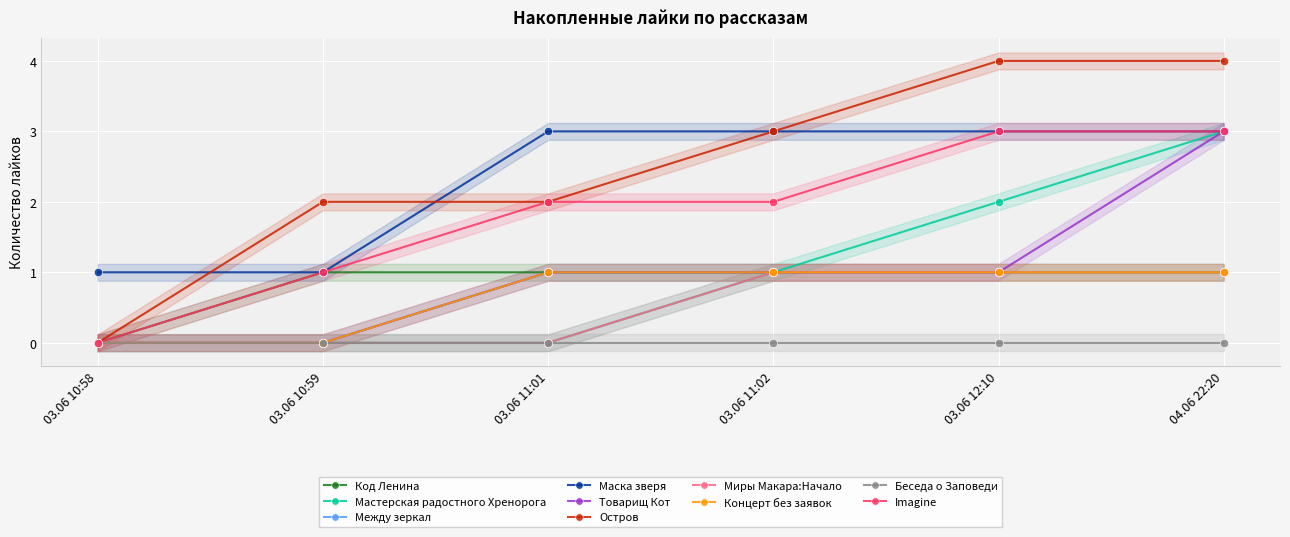

Count the 03.06 10:59 values in the range 0 to 1.

9